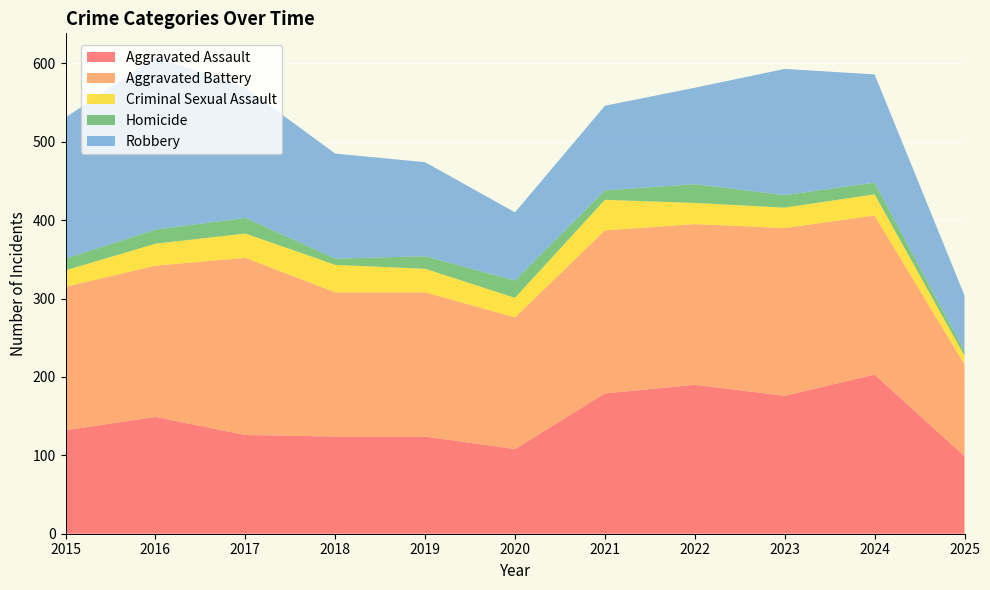

Reading right to left, extract all data points from this chart.

Aggravated Assault: 2025=99	2024=203	2023=176	2022=190	2021=179	2020=108	2019=124	2018=124	2017=126	2016=149	2015=132
Aggravated Battery: 2025=117	2024=203	2023=214	2022=205	2021=208	2020=168	2019=184	2018=184	2017=226	2016=193	2015=183
Criminal Sexual Assault: 2025=11	2024=27	2023=26	2022=27	2021=39	2020=25	2019=30	2018=35	2017=31	2016=28	2015=21
Homicide: 2025=6	2024=15	2023=16	2022=24	2021=12	2020=22	2019=16	2018=8	2017=20	2016=18	2015=15
Robbery: 2025=71	2024=138	2023=161	2022=123	2021=108	2020=87	2019=120	2018=134	2017=166	2016=220	2015=180